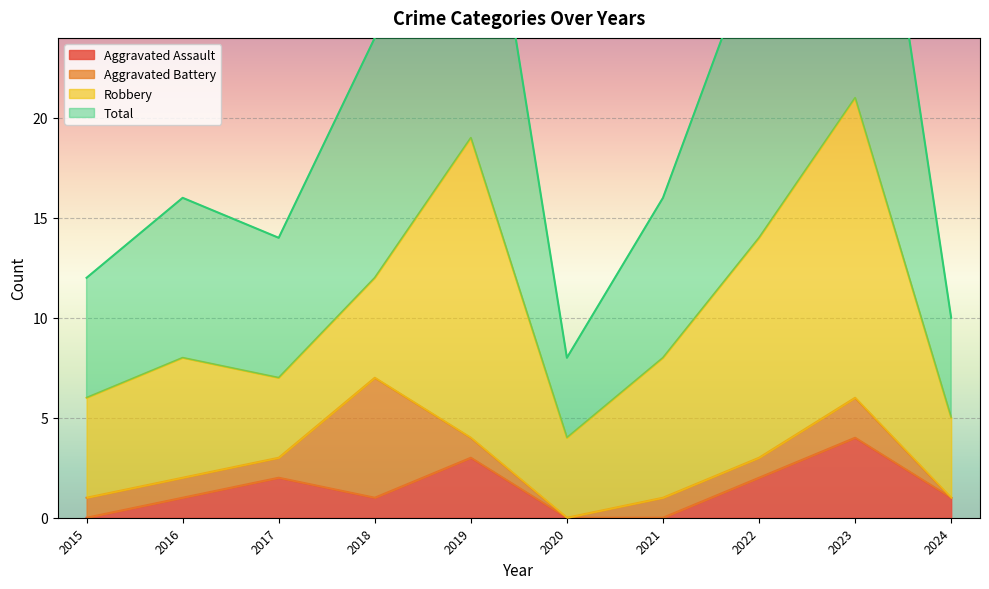

How many interior local valleys does the Total series have?

2